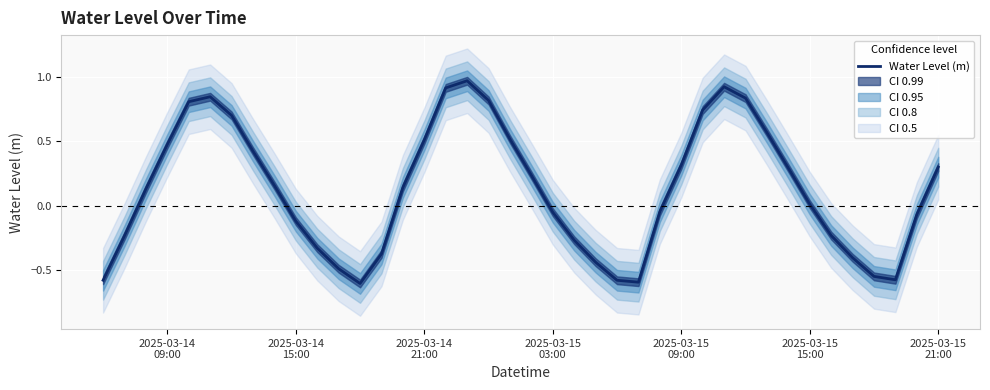

What is the maximum value shown in the chart?

1.0